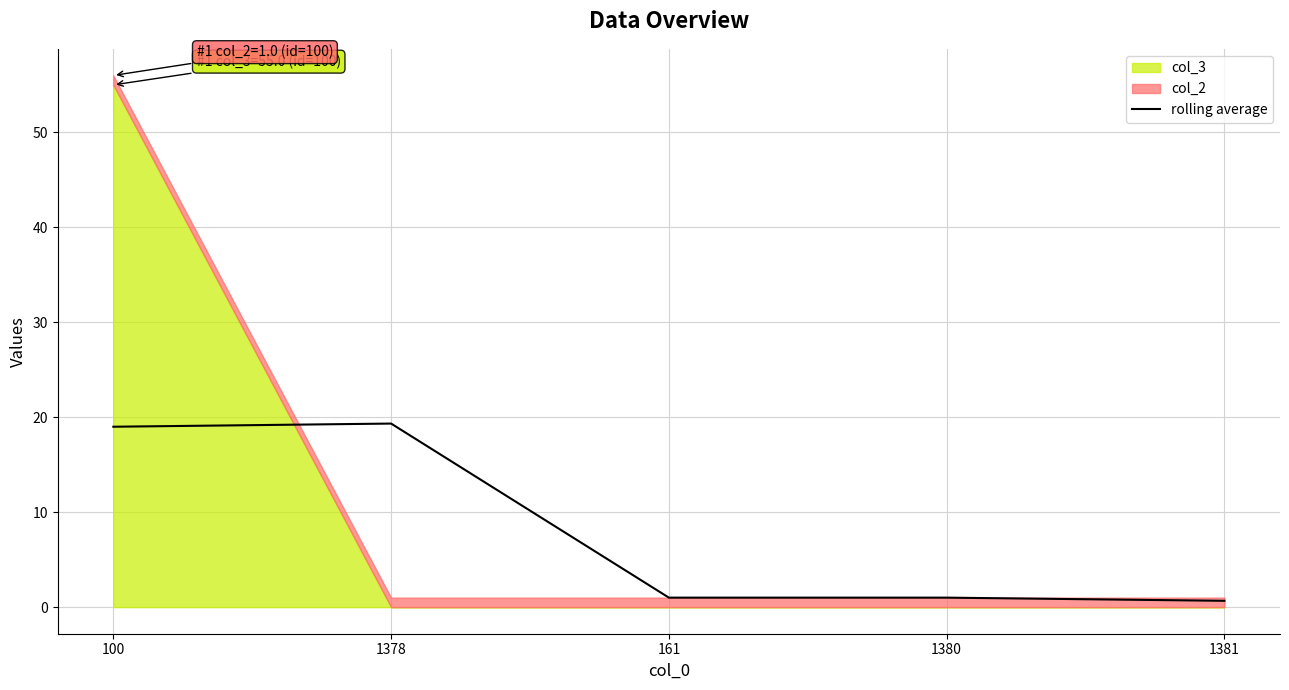

What is the smallest value displayed?

0.7